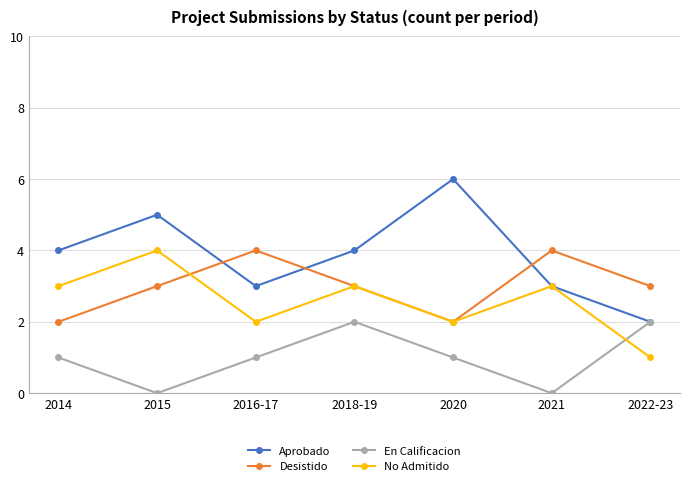

In En Calificacion, how many points are higher than both neighbors (excluding endpoints)?

1